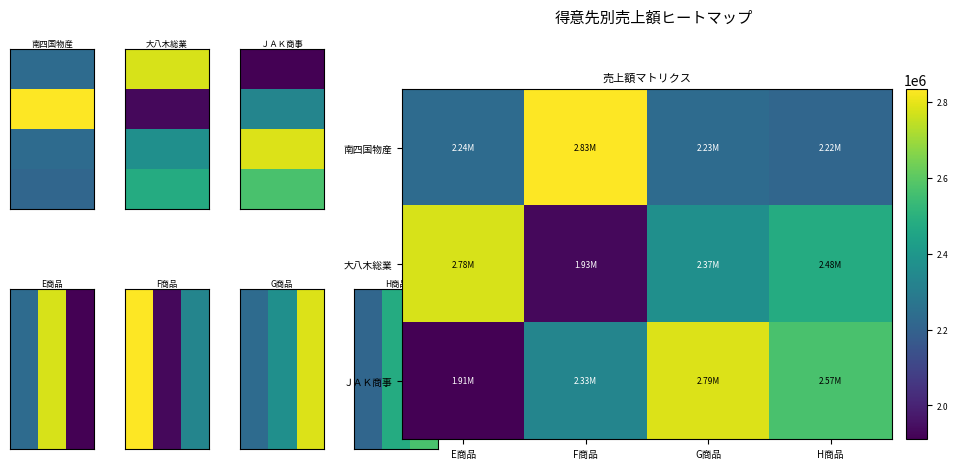

Rank the series by their average value, from highest to lowest.

ＪＡＫ商事, 大八木総業, 南四国物産